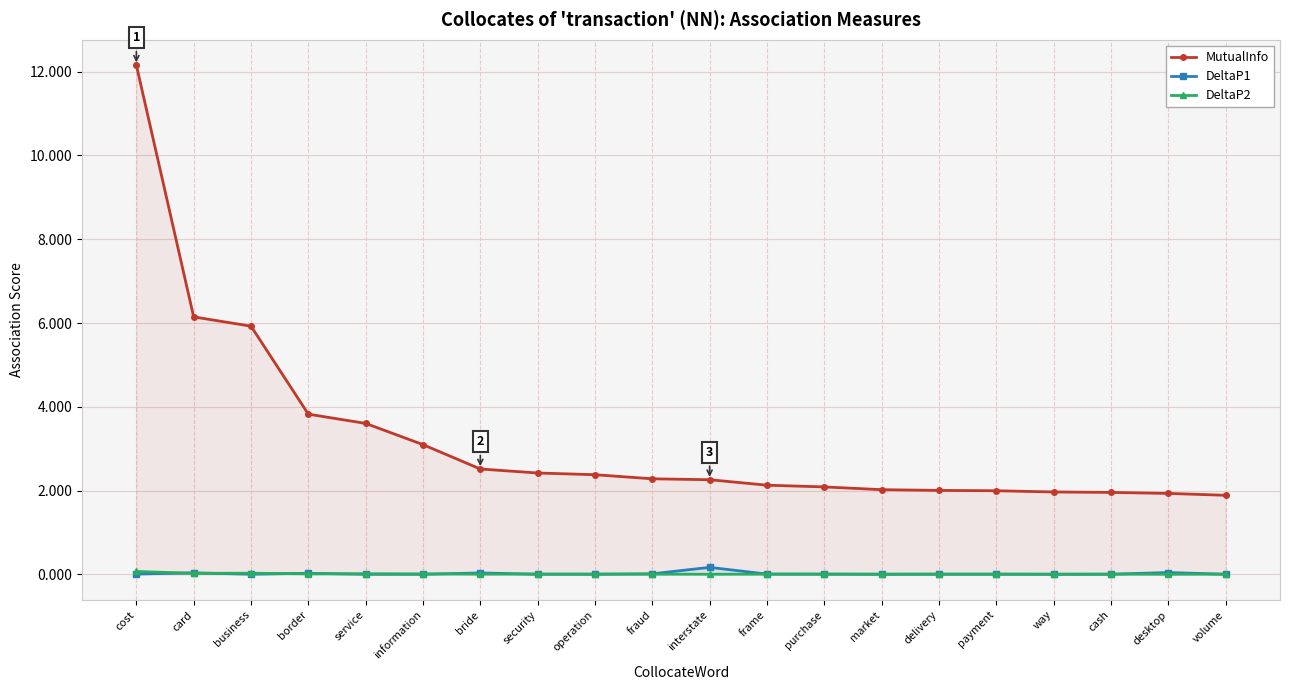

True or false: DeltaP2 and MutualInfo intersect in this chart.

False